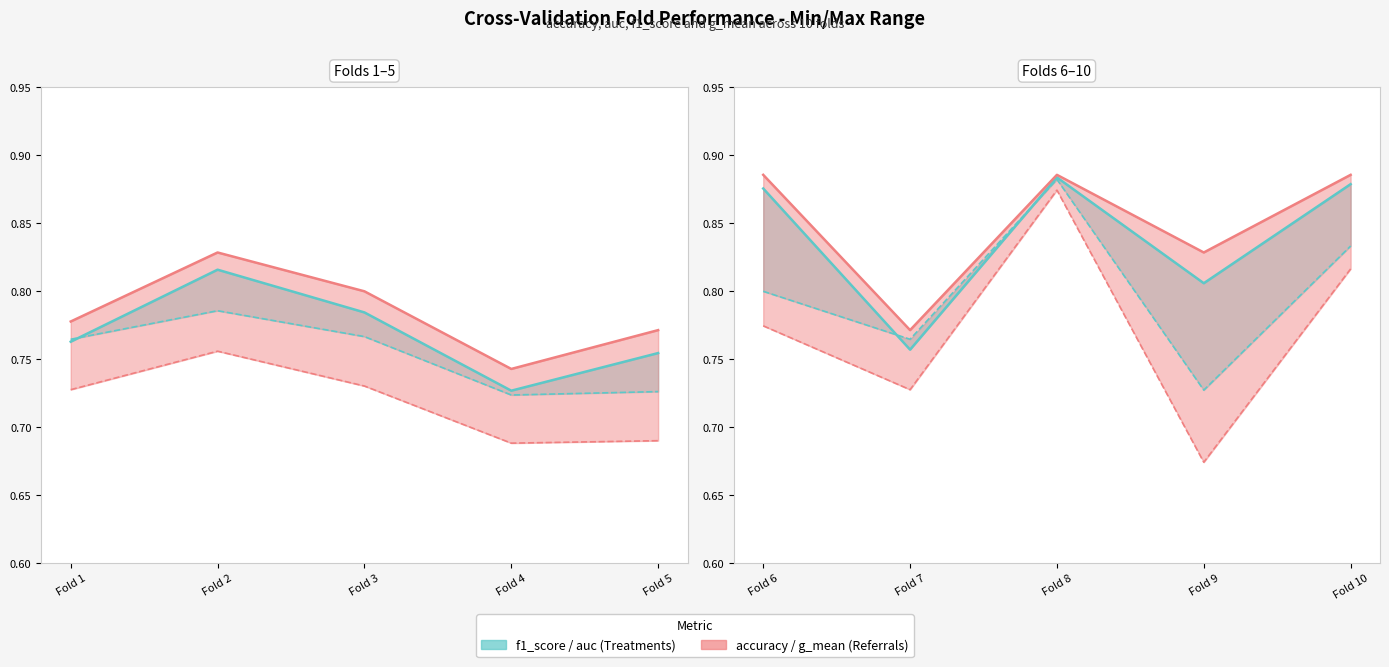

True or false: accuracy and g_mean intersect in this chart.

False